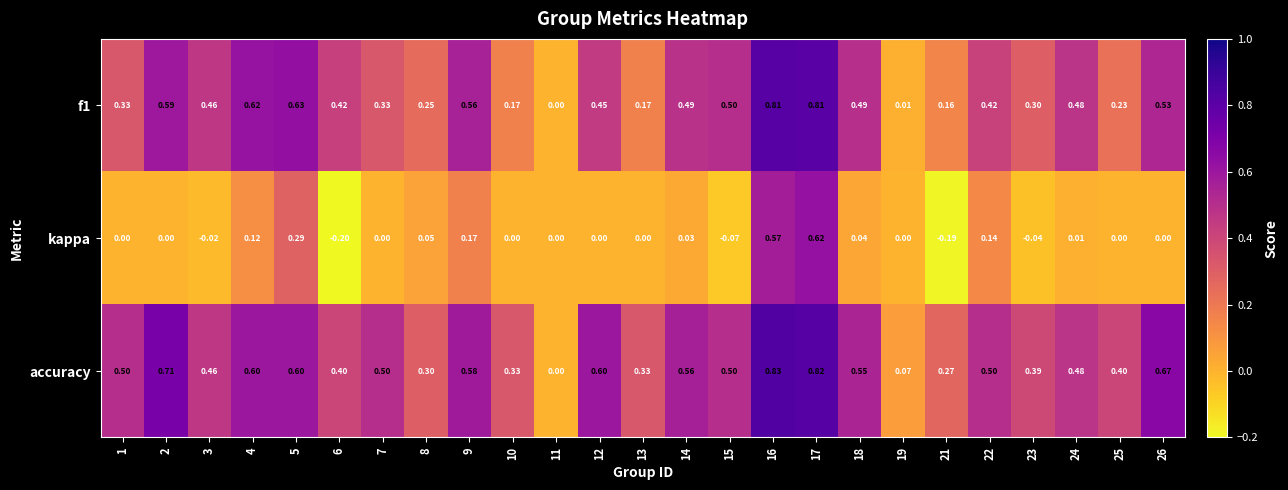

Which series has the largest range (max minus min)?

accuracy